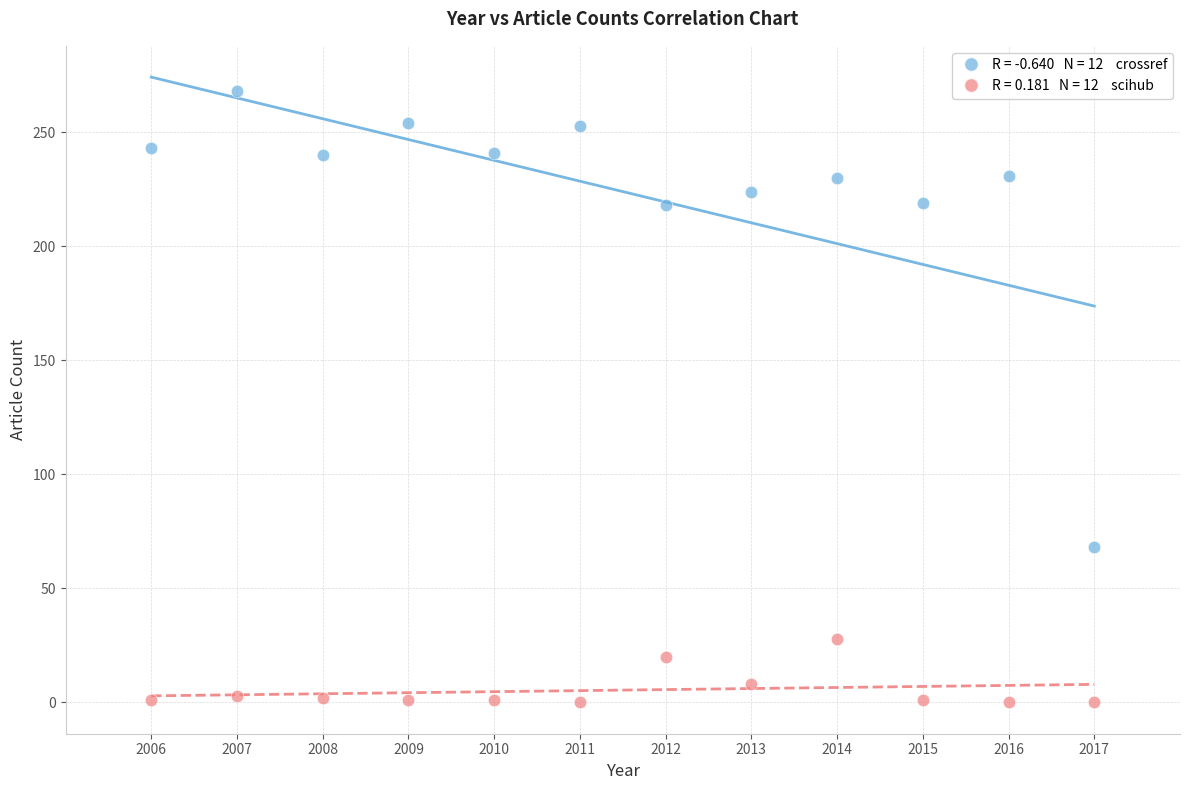

Across all series, what Y value is closest to 134?

68